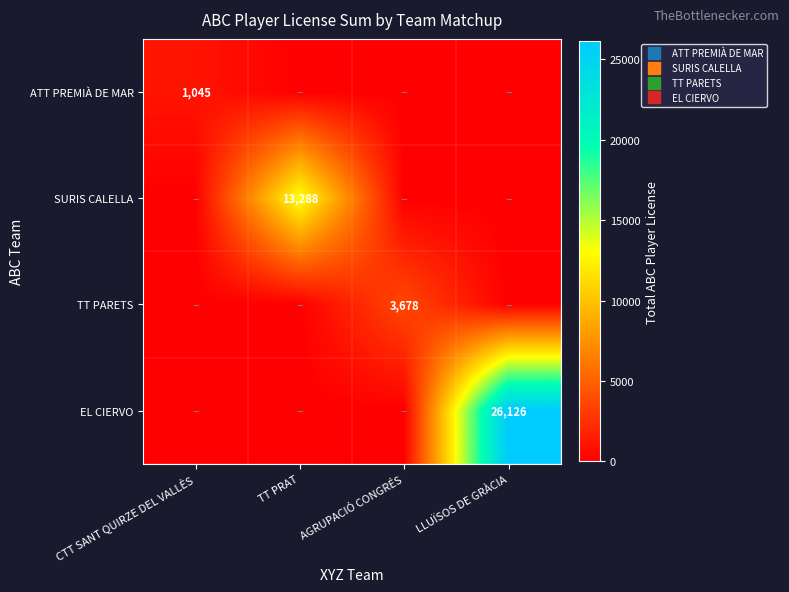

Which series has the largest total across all categories?

EL CIERVO